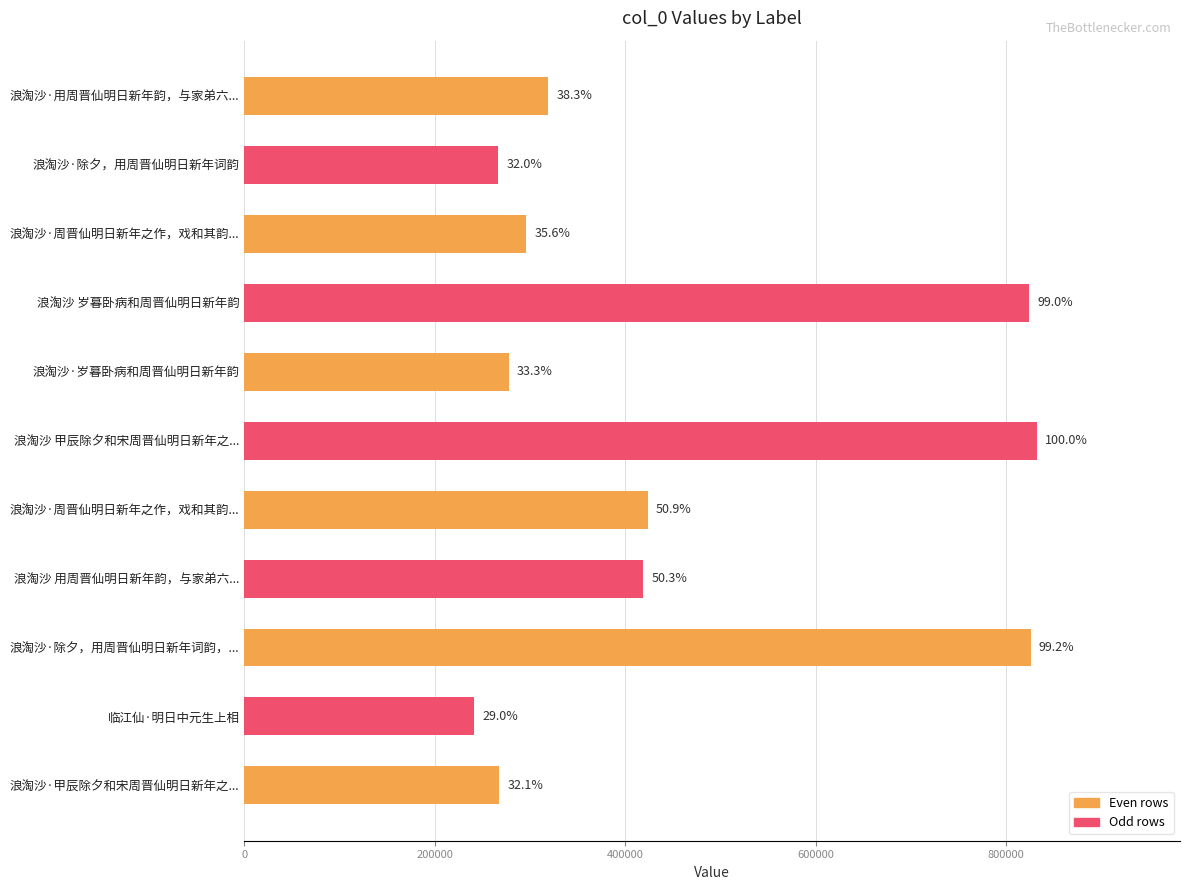

How many bars are there in total?

11